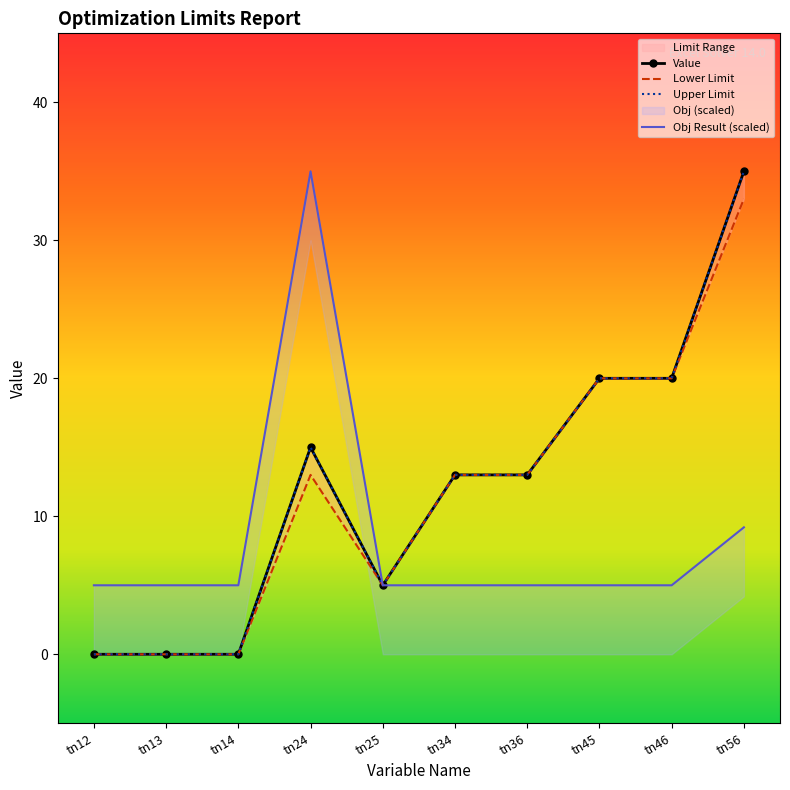

At which label is Upper Limit closest to 17?

tn24